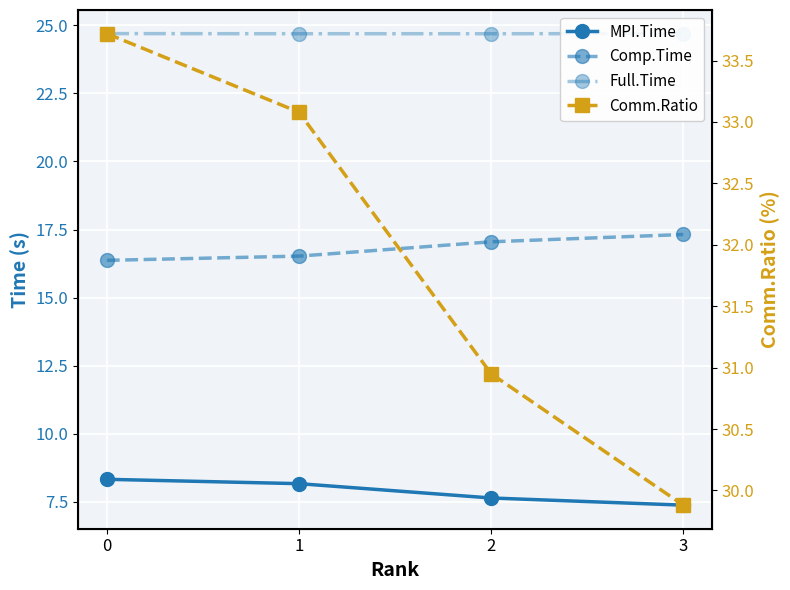

The Comm.Ratio series shows 30.9 at 2. True or false?

True